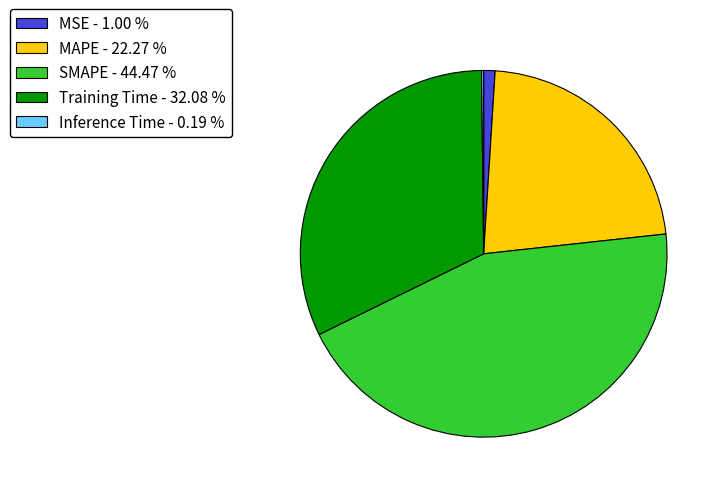

Between SMAPE - 44.47 % and MSE - 1.00 %, which is larger?

SMAPE - 44.47 %